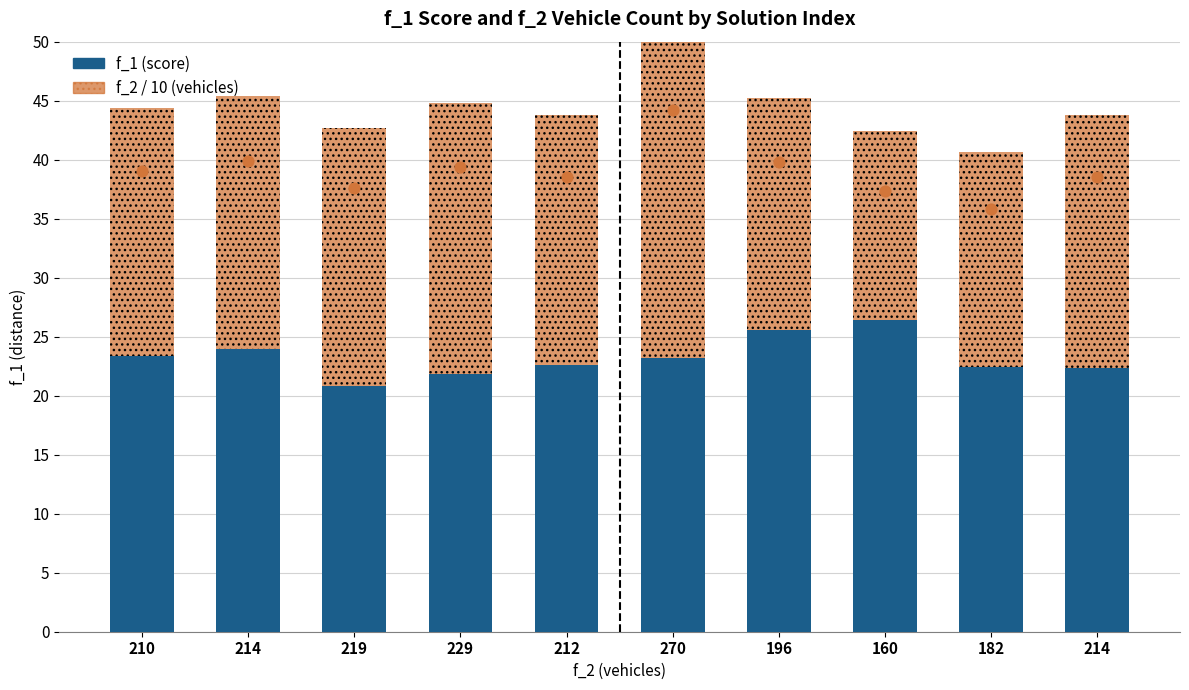

Which series has the largest total across all categories?

f_1